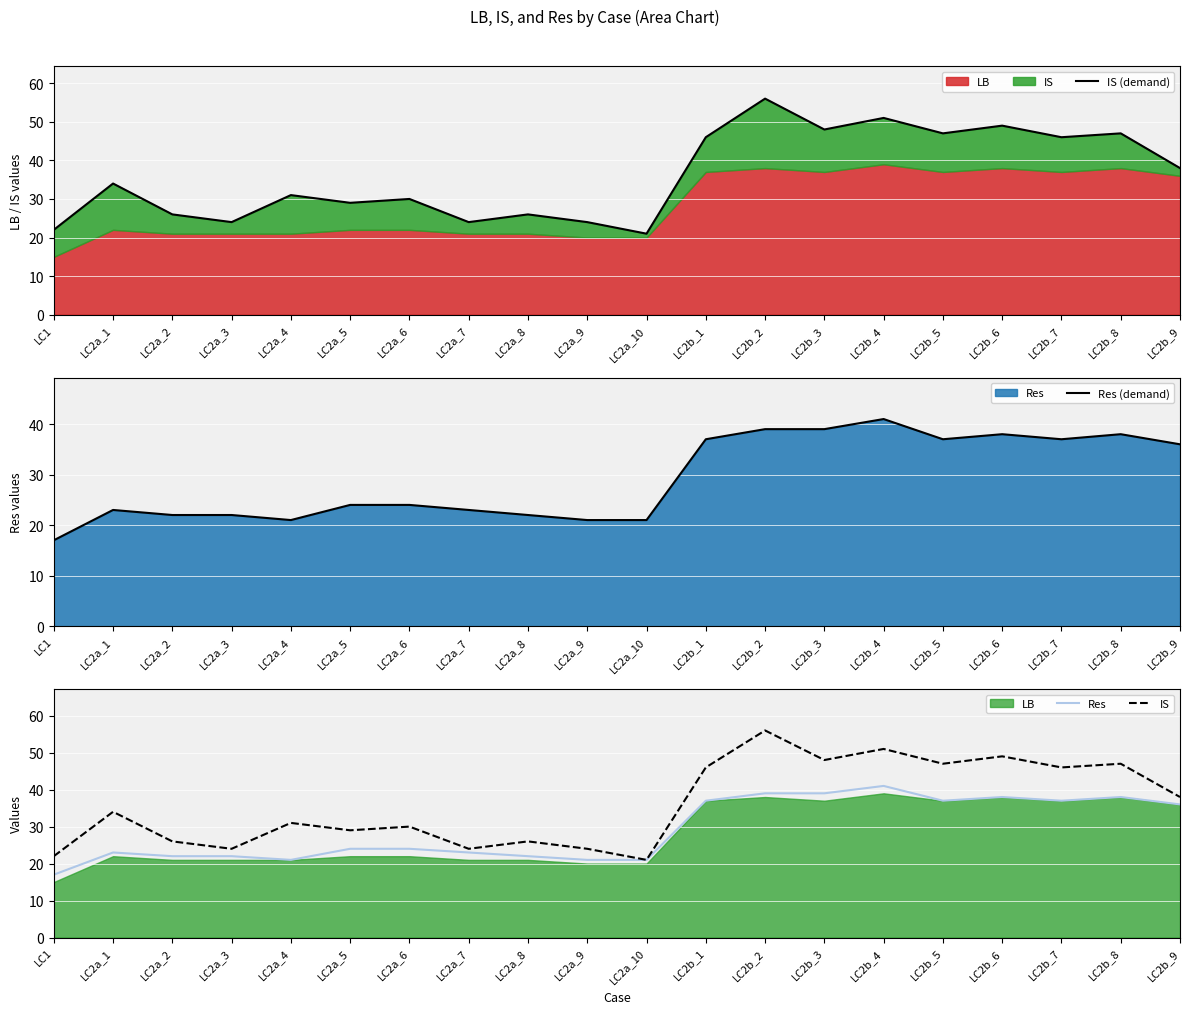

Between LC2a_2 and LC2b_7, which series saw the biggest shift?

IS (demand)